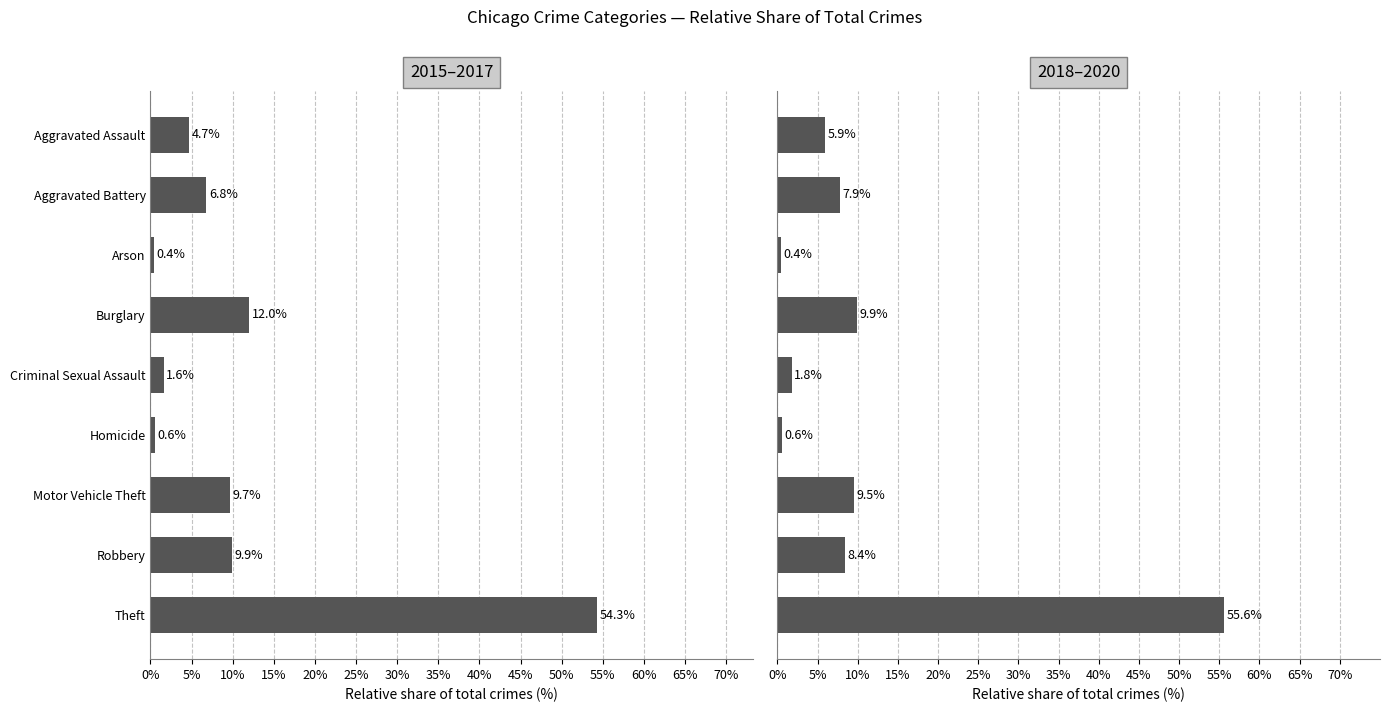

What is the smallest value displayed?

0.4